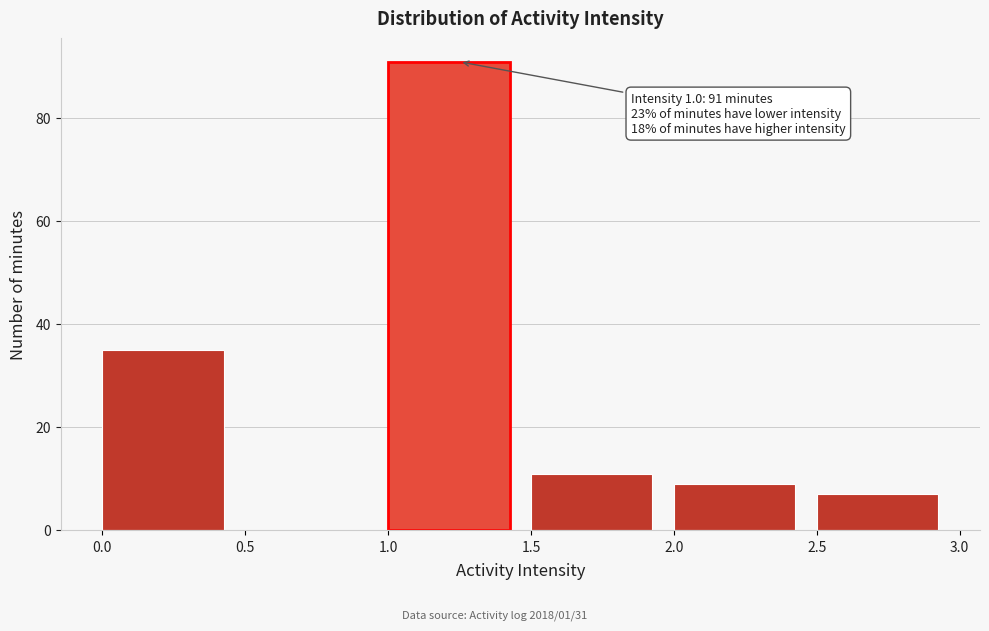

Over which range of the x-axis is the bar tallest?

1.0 to 1.5